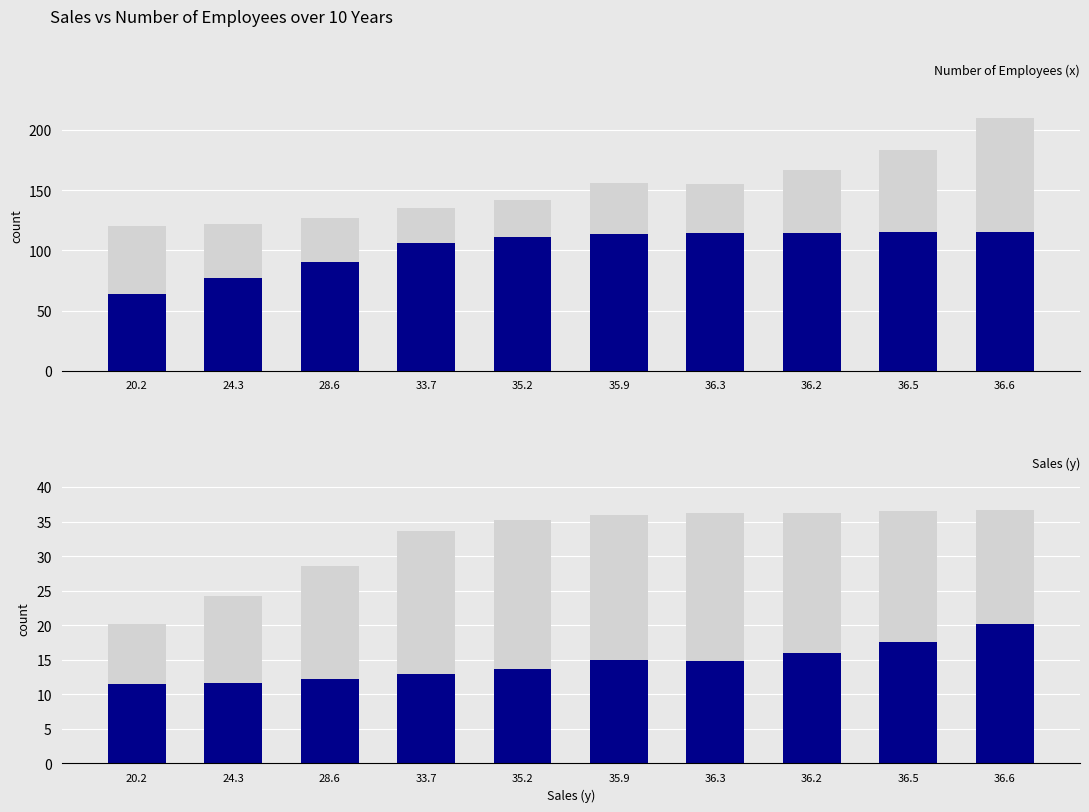

Which category has the highest value in the Number of Employees (x) series?

36.6